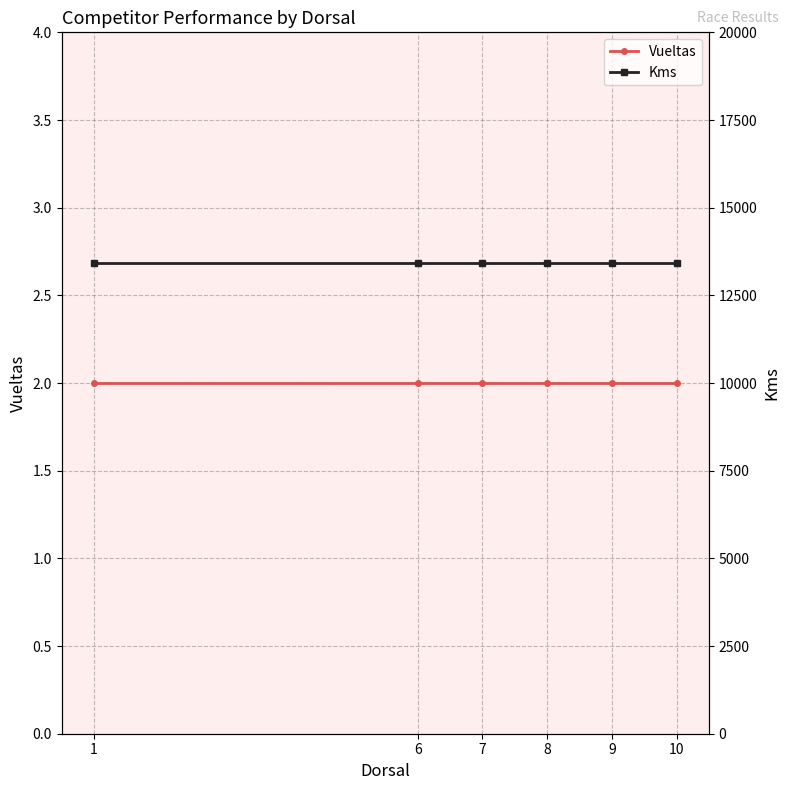

True or false: Vueltas and Kms cross at least once.

False